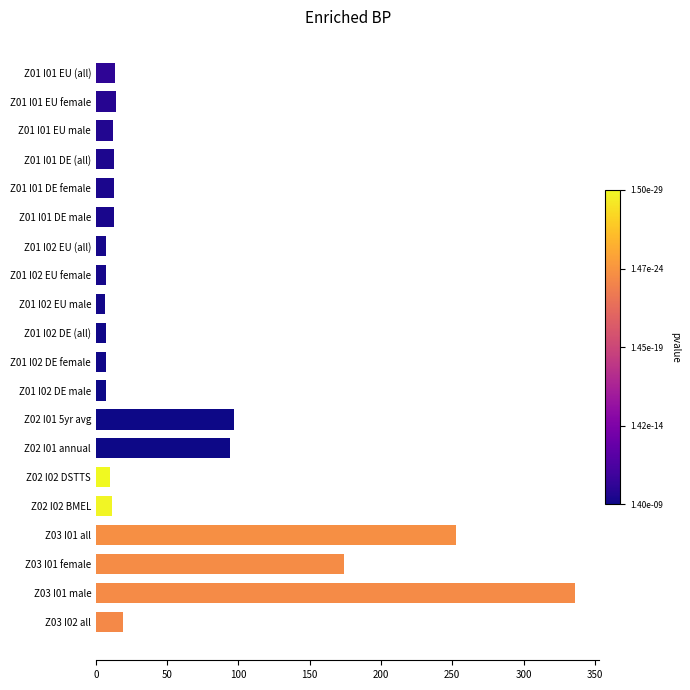

At which label is the value closest to 171?

Z03 I01 female